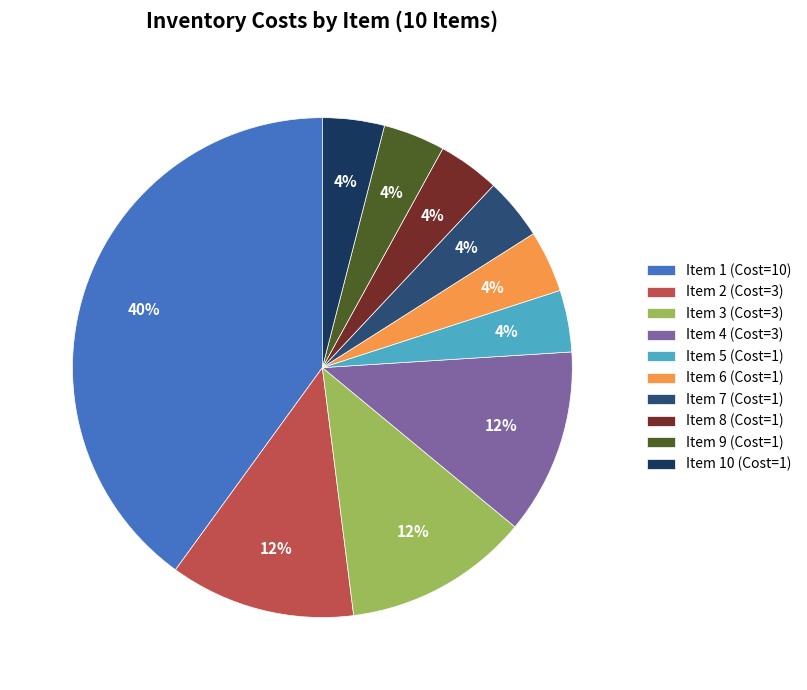

How many segments does this pie chart have?

10